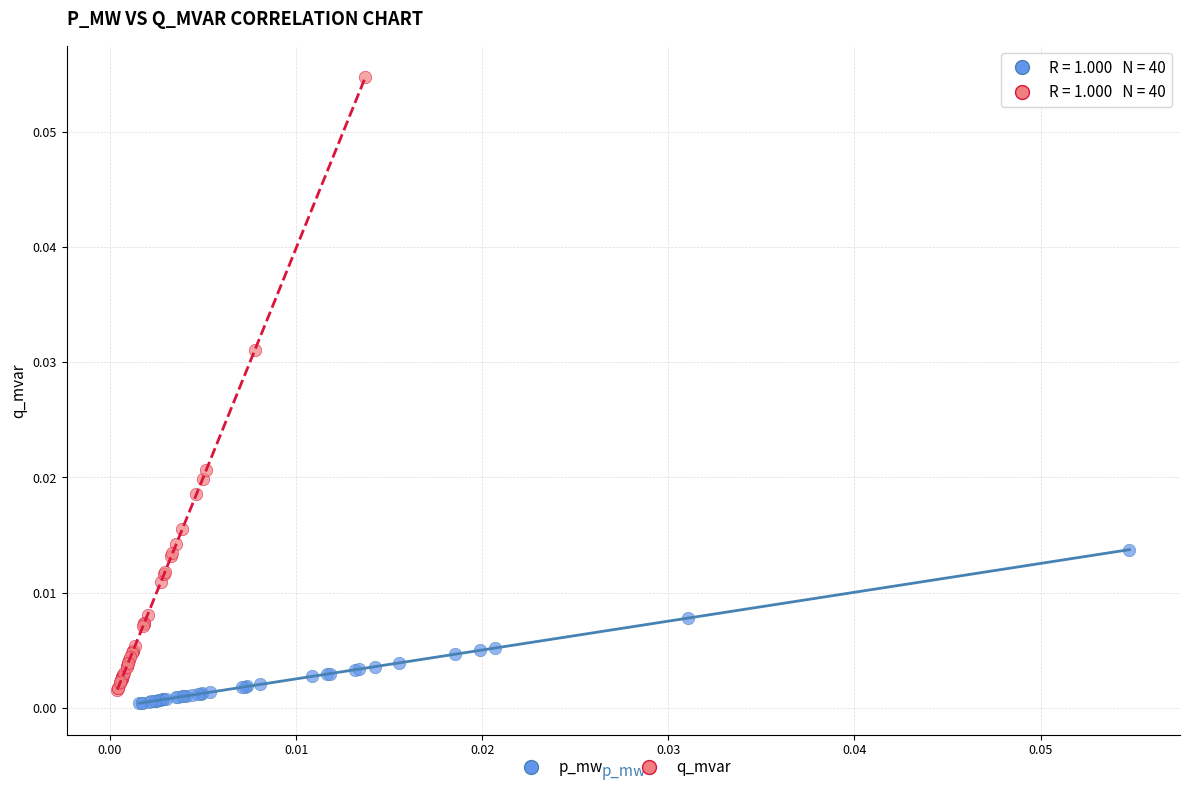

Which series contains the highest Y value?

q_mvar